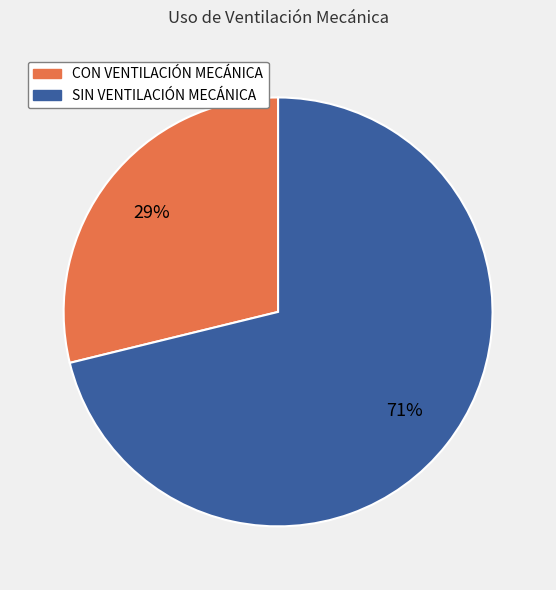

Count the number of slices in the pie.

2